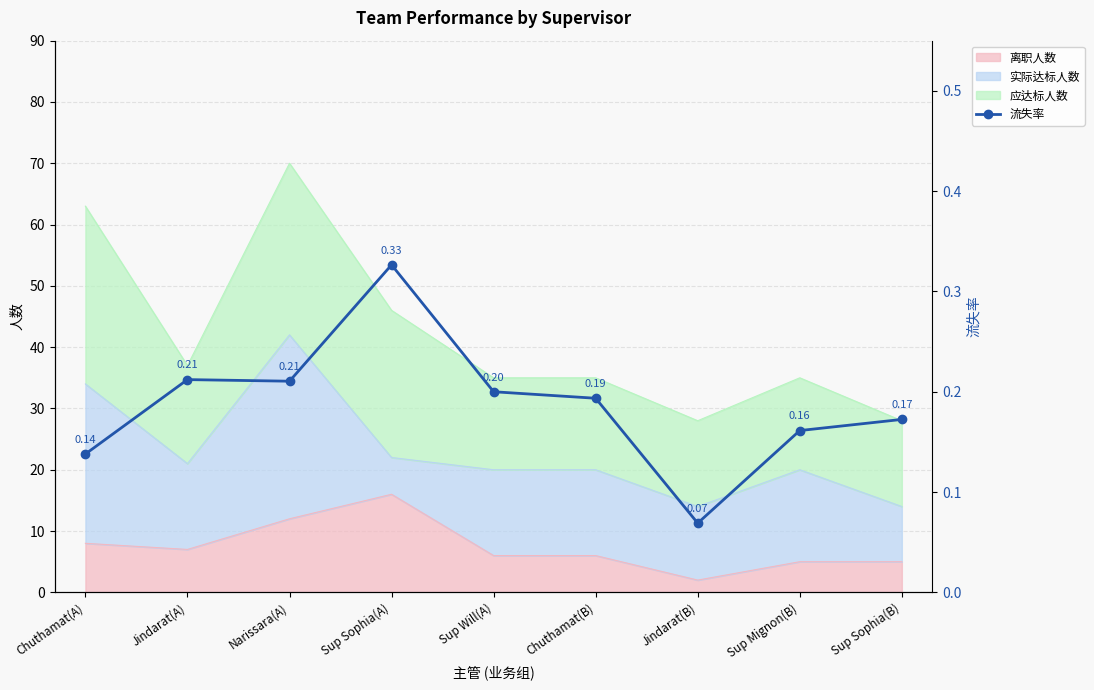

Reading left to right, what are all the values shown in this chart?

0.1	0.2	0.2	0.3	0.2	0.2	0.1	0.2	0.2